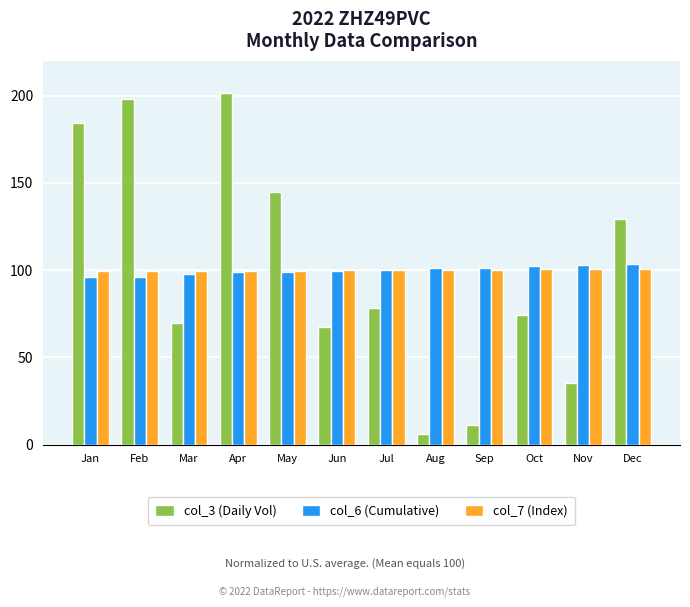

What is the sum of all col_7 (Index) values?

1200.0